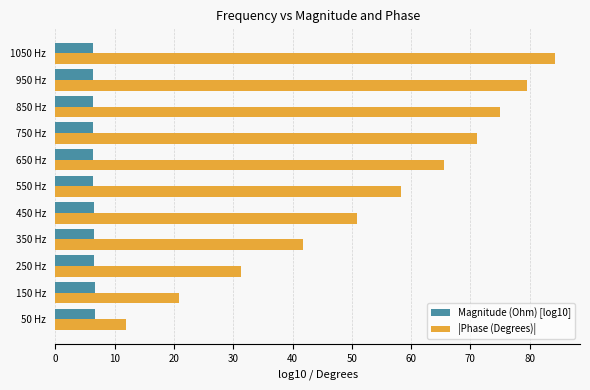

What is the difference between the maximum and minimum values in the Magnitude (Ohm) [log10] series?

0.3